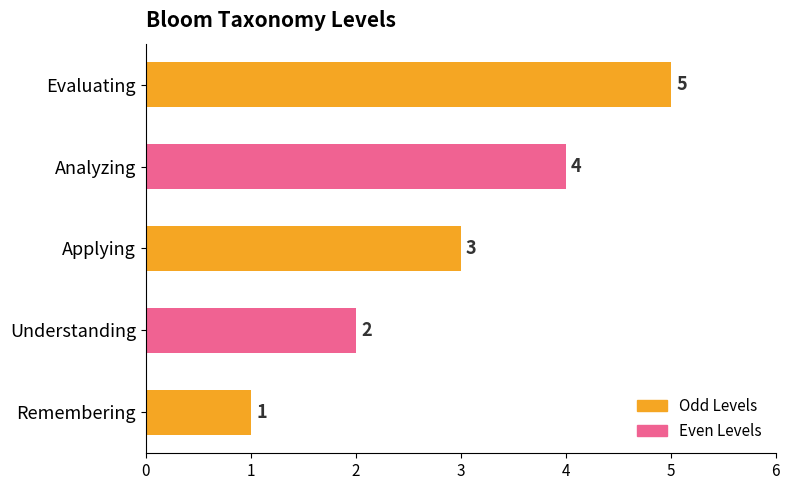

What is the change in value from Remembering to Evaluating?

+4